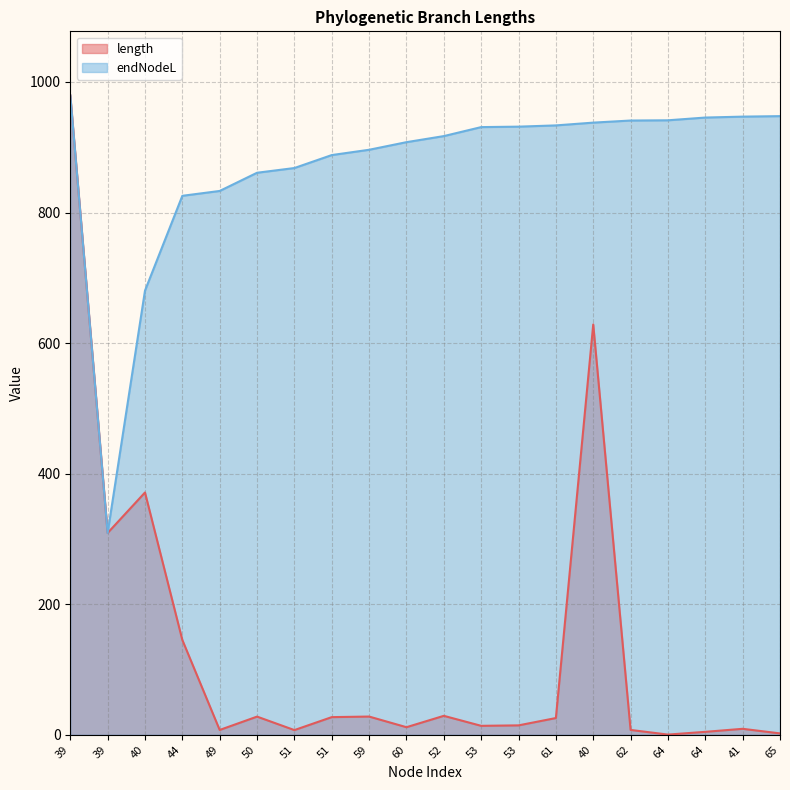

Which series changed the most between 52 and 64?

endNodeL